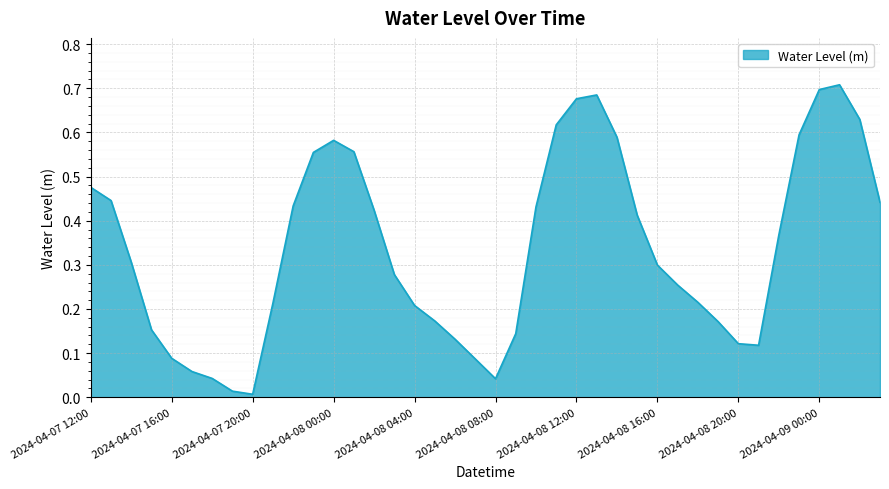

How many lines are shown in the chart?

1